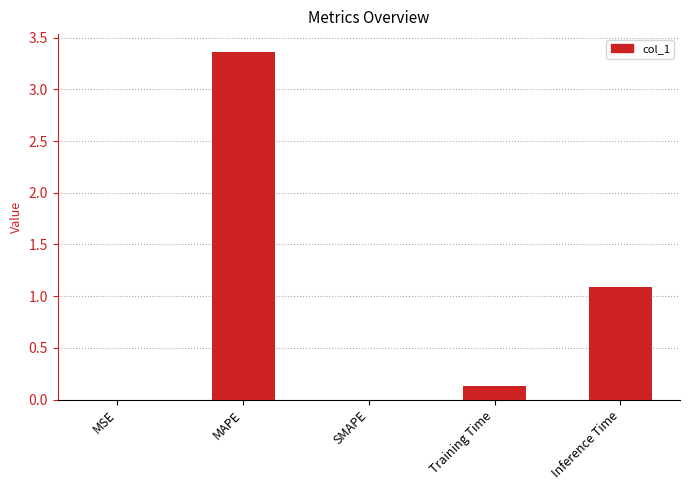

Is it true that the value at MAPE is 3.4?

True